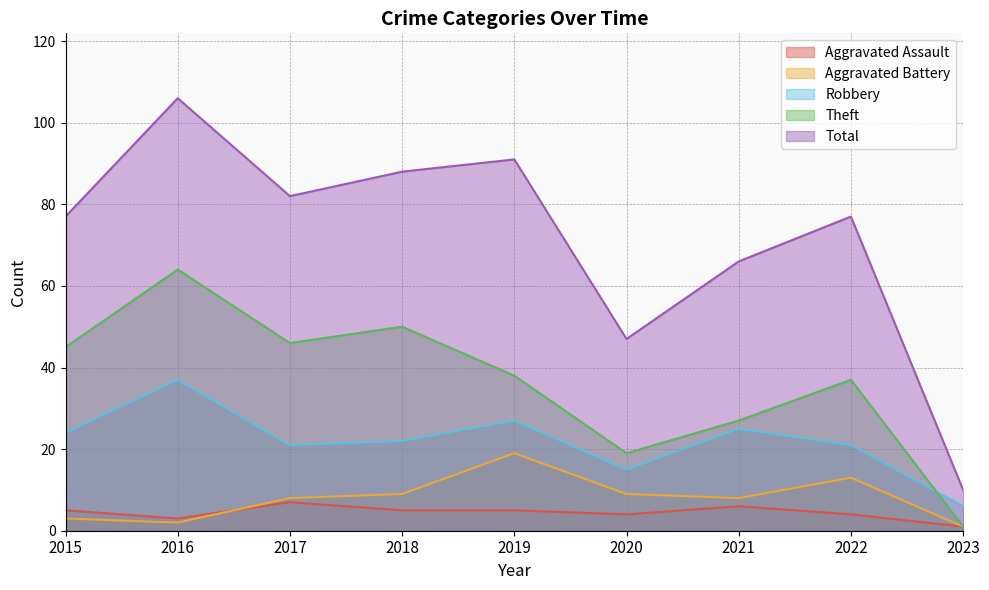

What is the value of the Theft point at the 7th from the left?

27